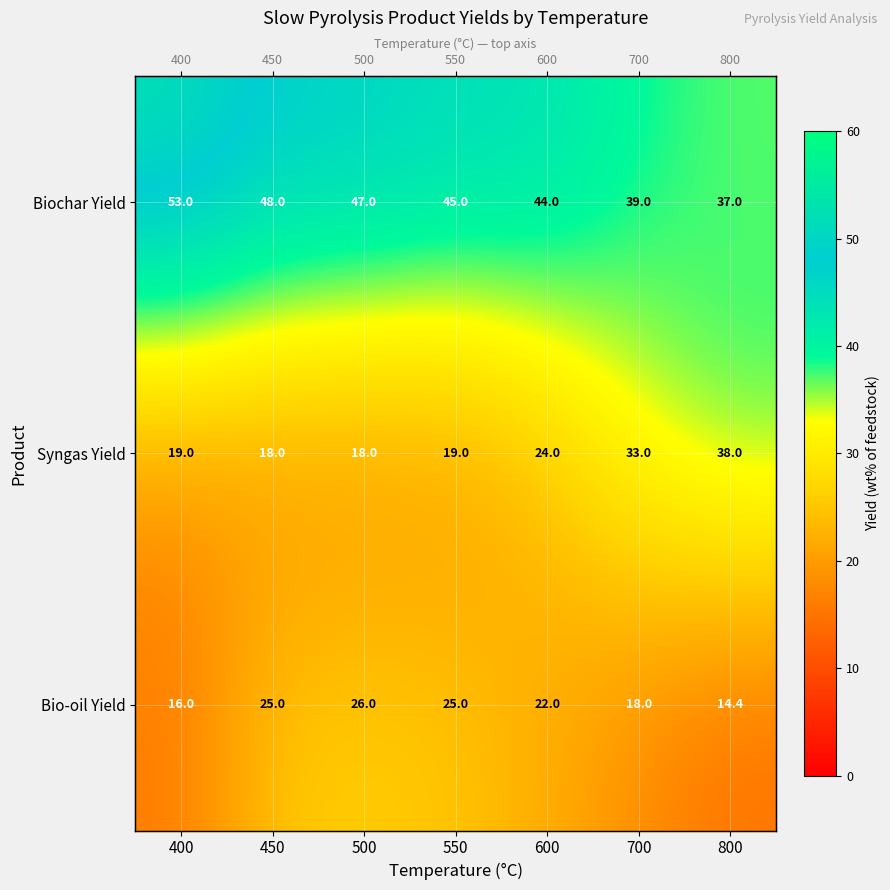

Between 600 and 550, which is larger?

550